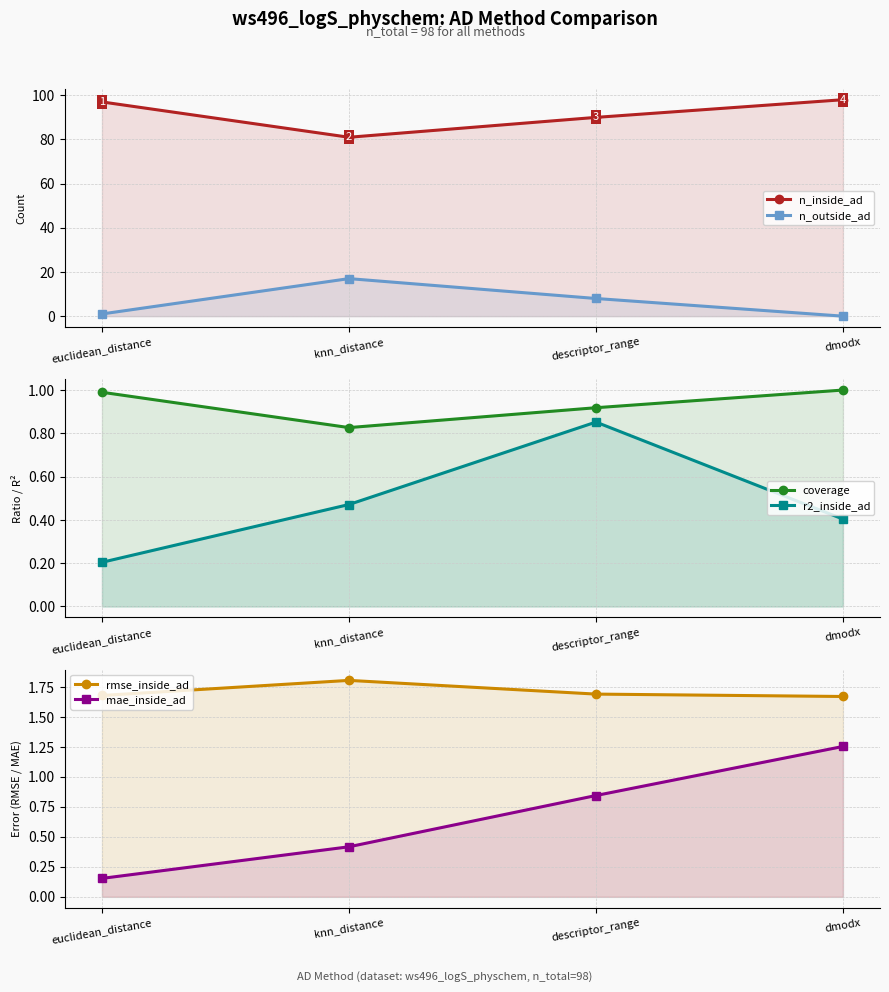

What is the difference between the maximum and minimum values in the rmse_inside_ad series?

0.1